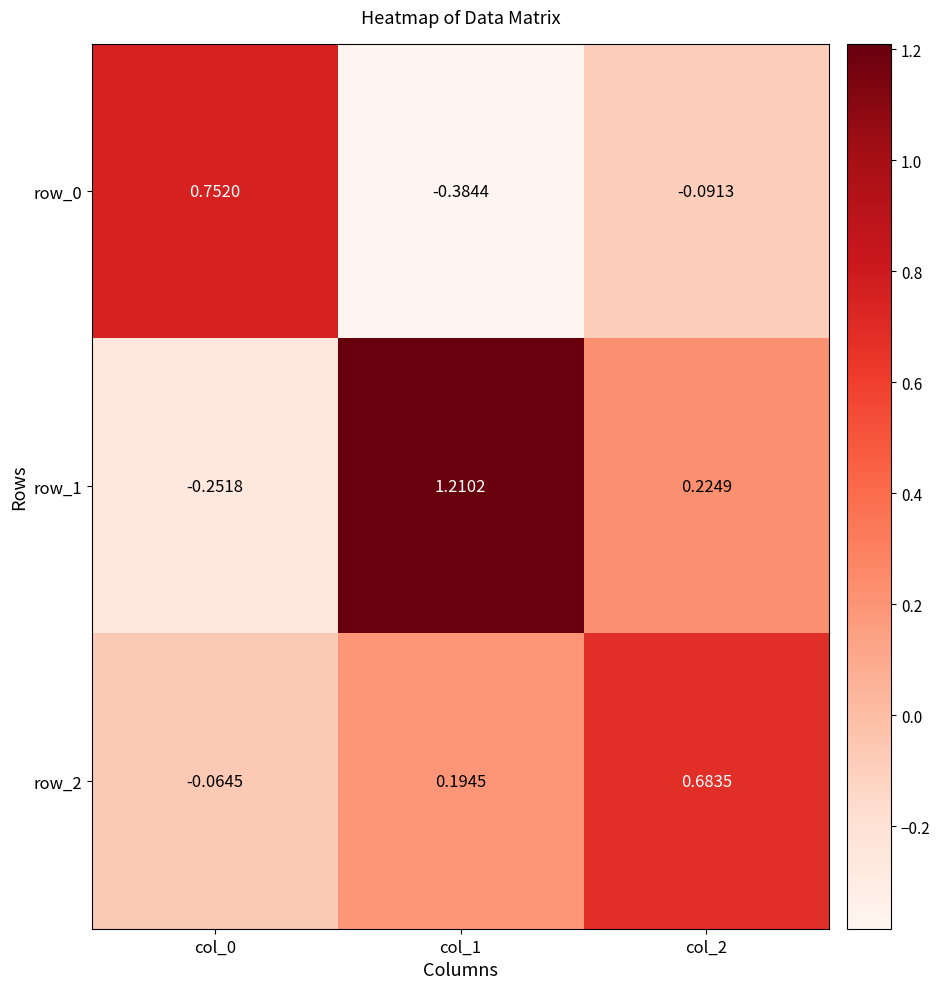

Is the value of row_0 at col_1 greater than the value of row_1 at col_0?

No